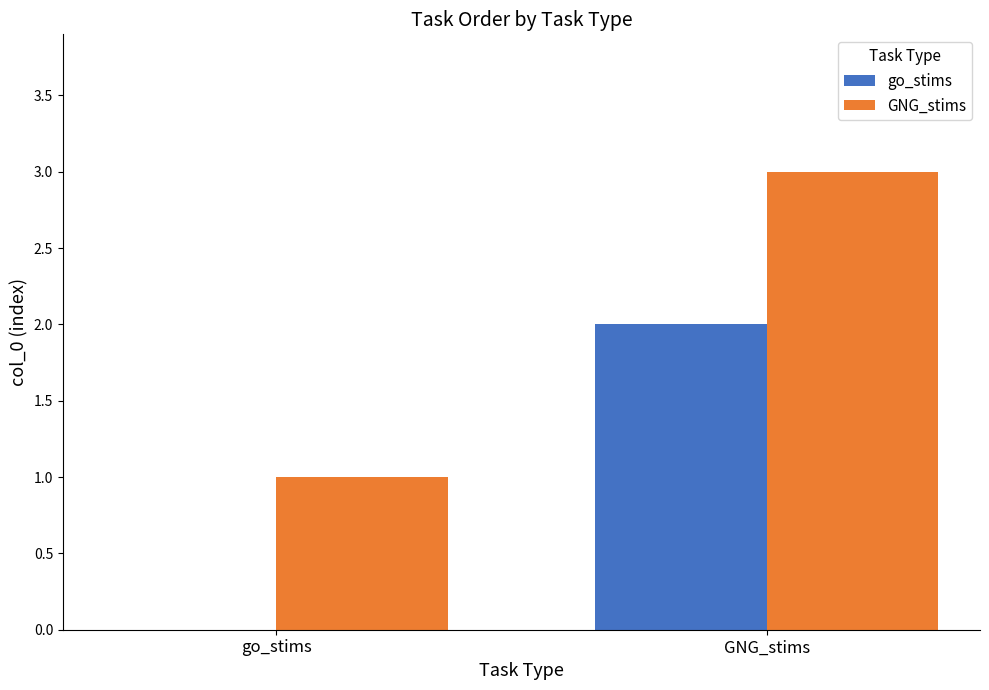

Which category has the highest value in the GNG_stims series?

GNG_stims